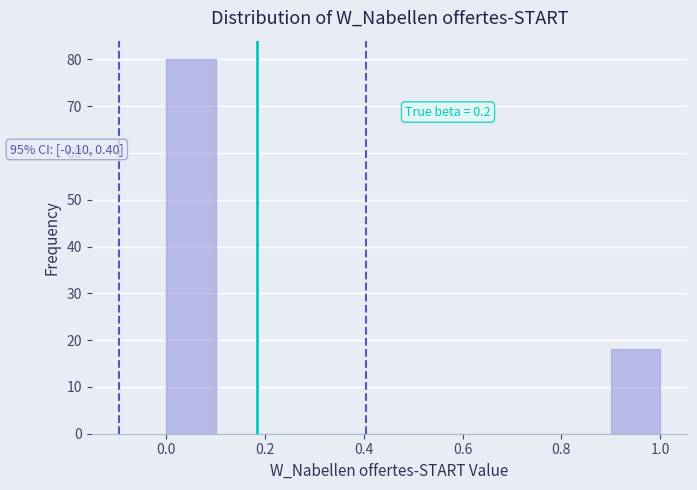

Over which range of the x-axis is the bar tallest?

0.0 to 0.1